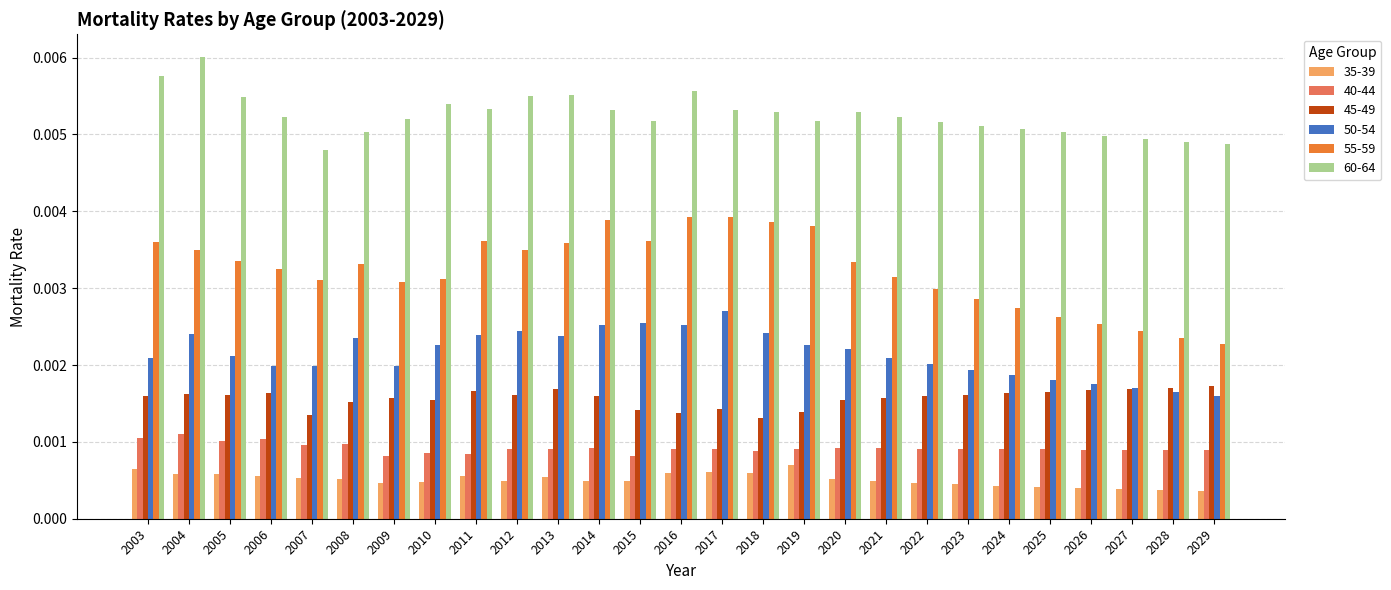

Count the 50-54 values in the range 0 to 1.

27